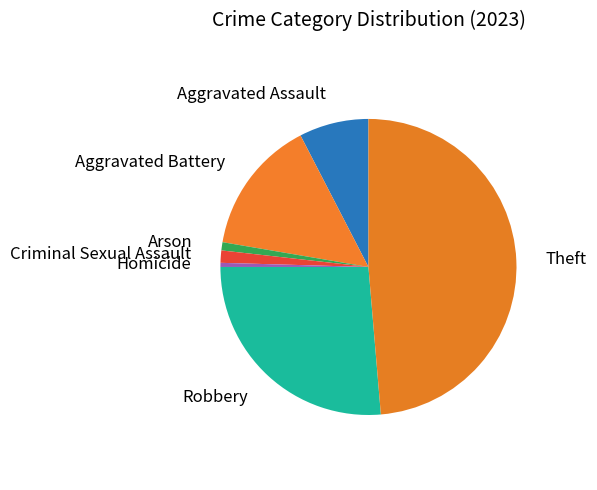

How many slices are in this pie chart?

7